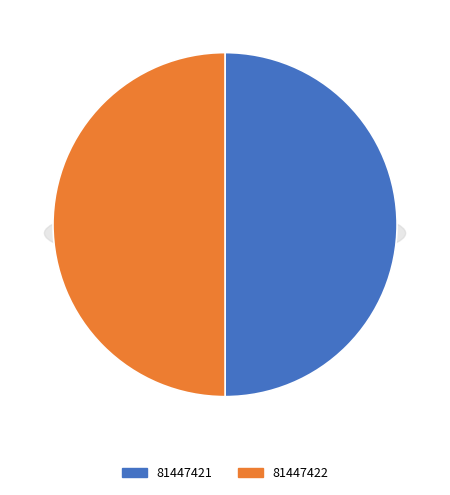

To the nearest percent, what is the combined percentage of 81447421 and 81447422?

100%